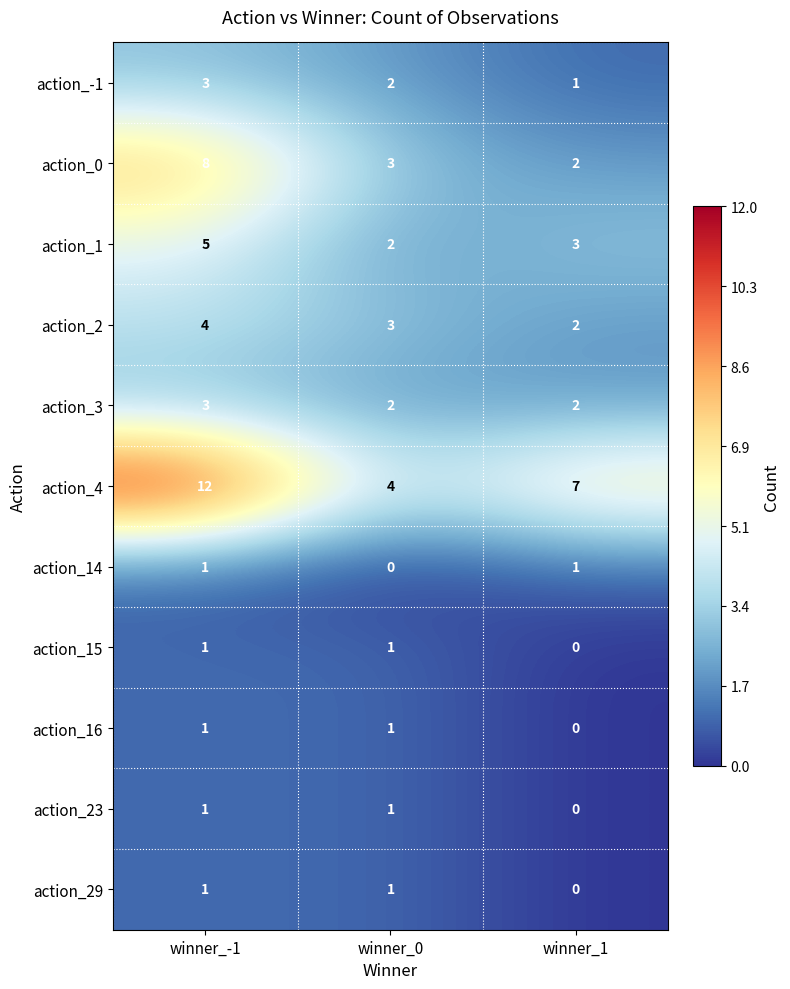

What is the total value across all series at winner_-1?

40